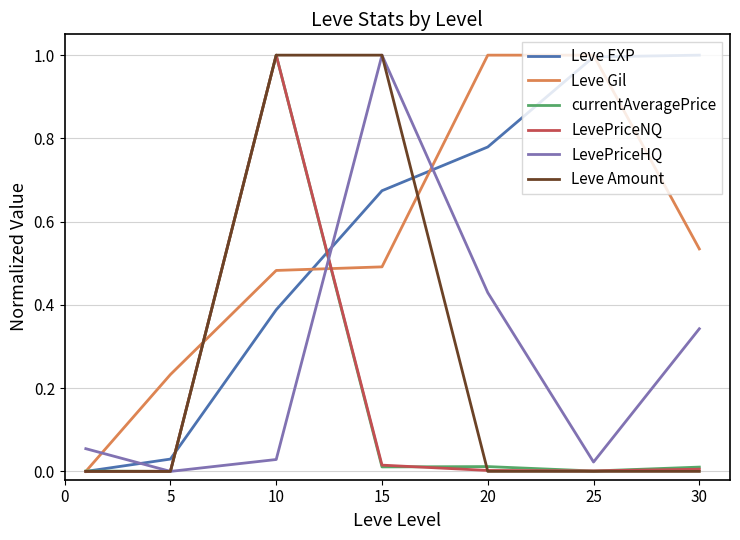

Which series ends up on top after the final intersection of LevePriceHQ and Leve EXP?

Leve EXP